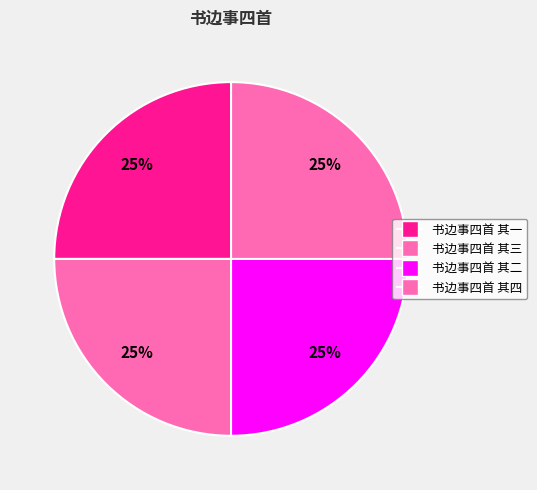

What is the largest slice in the pie chart?

书边事四首 其四